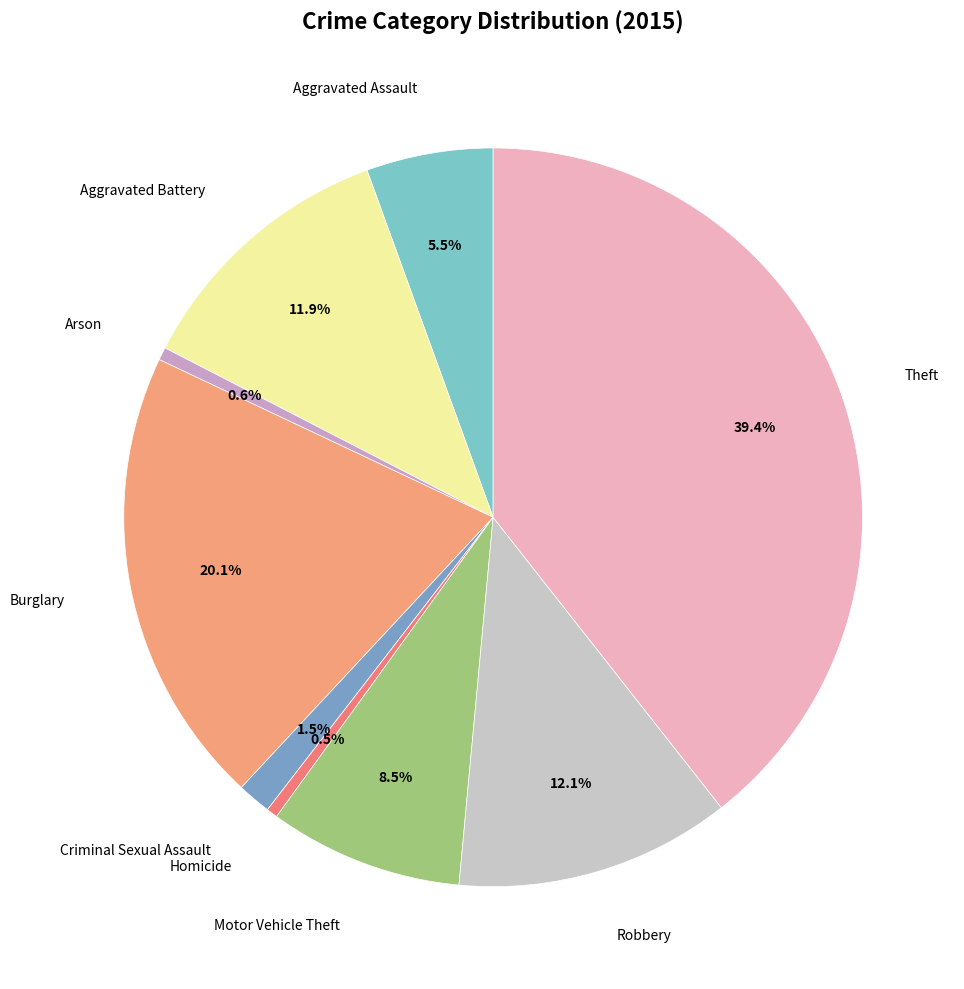

Which slice is the smallest?

Homicide